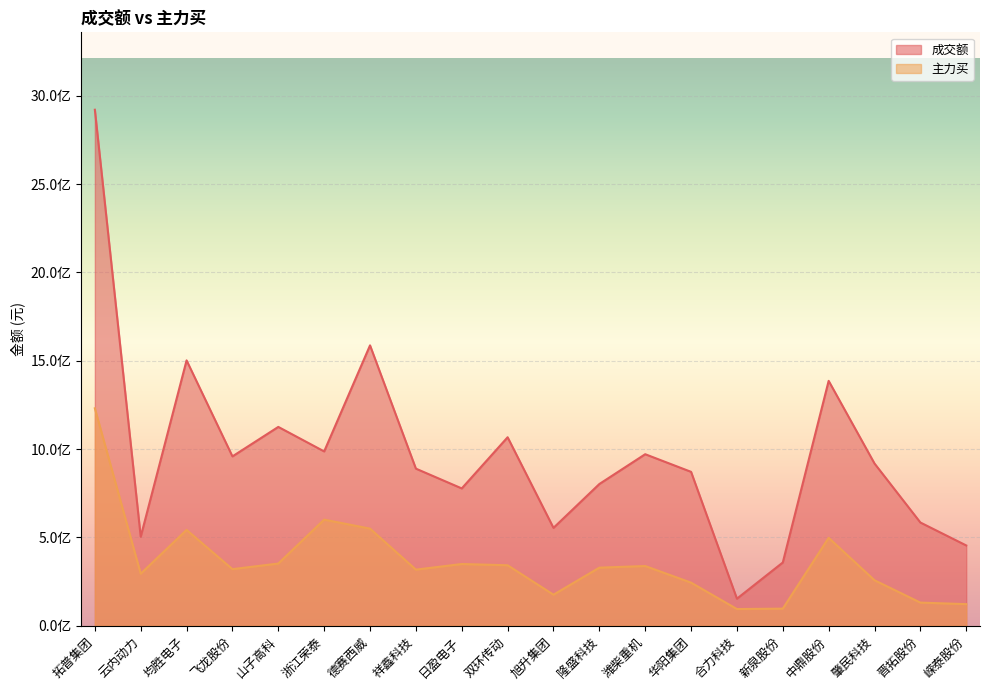

In 主力买, how many points are higher than both neighbors (excluding endpoints)?

5